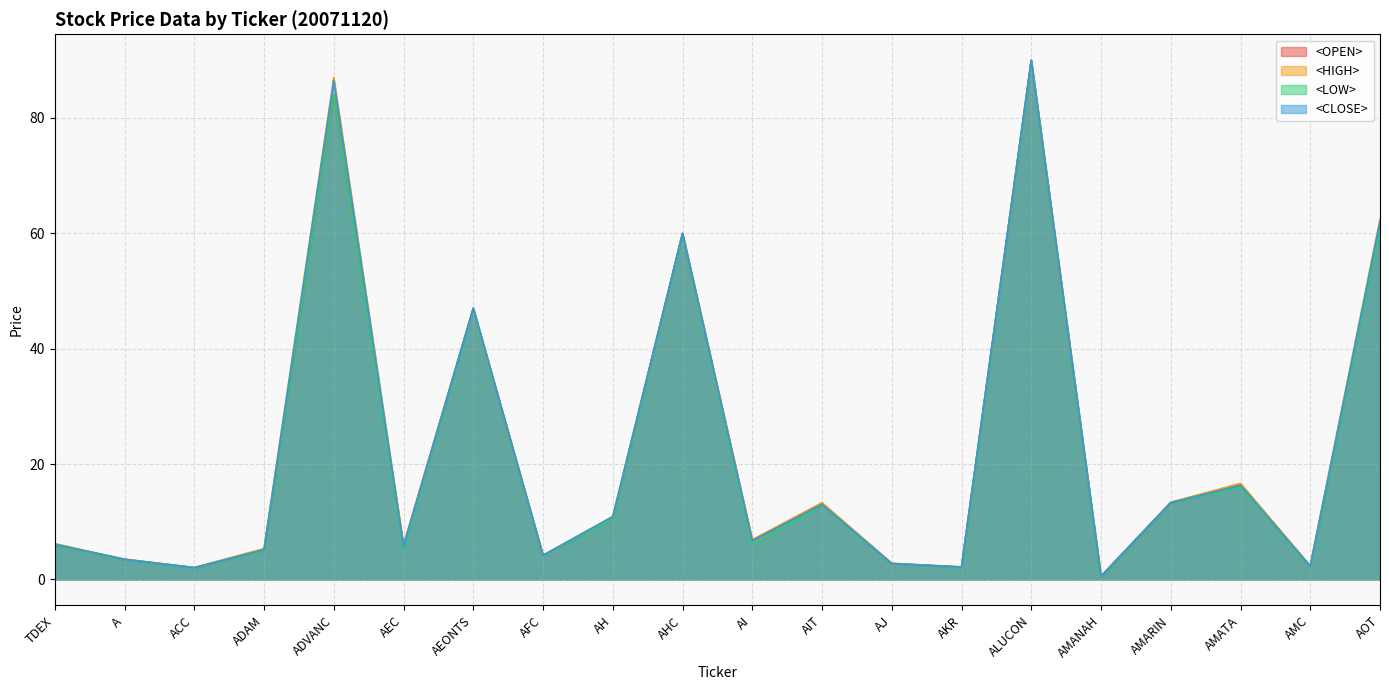

Reading right to left, what are all the values shown in this chart?

<OPEN>: AOT=61.5	AMC=2.3	AMATA=16.6	AMARIN=13.3	AMANAH=0.6	ALUCON=90.0	AKR=2.1	AJ=2.8	AIT=13.2	AI=6.8	AHC=60.0	AH=10.6	AFC=4.2	AEONTS=47.0	AEC=6.0	ADVANC=84.0	ADAM=5.1	ACC=2.0	A=3.5	TDEX=6.0
<HIGH>: AOT=62.5	AMC=2.4	AMATA=16.6	AMARIN=13.4	AMANAH=0.6	ALUCON=90.0	AKR=2.2	AJ=2.8	AIT=13.3	AI=6.8	AHC=60.0	AH=10.9	AFC=4.2	AEONTS=47.0	AEC=6.0	ADVANC=87.0	ADAM=5.3	ACC=2.1	A=3.5	TDEX=6.2
<LOW>: AOT=61.0	AMC=2.2	AMATA=16.0	AMARIN=13.3	AMANAH=0.5	ALUCON=90.0	AKR=2.1	AJ=2.7	AIT=12.9	AI=6.0	AHC=60.0	AH=10.5	AFC=4.2	AEONTS=47.0	AEC=5.3	ADVANC=84.0	ADAM=5.0	ACC=2.0	A=3.4	TDEX=6.0
<CLOSE>: AOT=62.0	AMC=2.3	AMATA=16.3	AMARIN=13.3	AMANAH=0.6	ALUCON=90.0	AKR=2.2	AJ=2.7	AIT=13.0	AI=6.7	AHC=60.0	AH=10.9	AFC=4.2	AEONTS=47.0	AEC=5.8	ADVANC=86.5	ADAM=5.2	ACC=2.0	A=3.5	TDEX=6.1